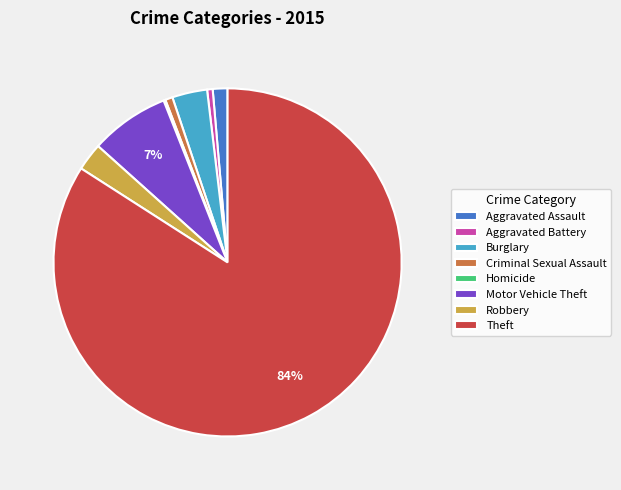

Do Criminal Sexual Assault and Aggravated Assault together represent more than half of the pie?

No